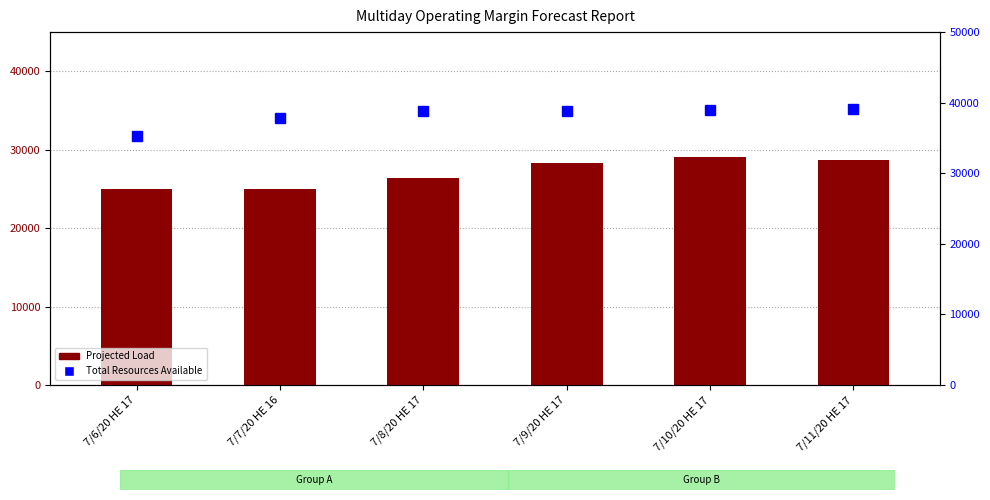

What position from the right is 7/11/20 HE 17?

1